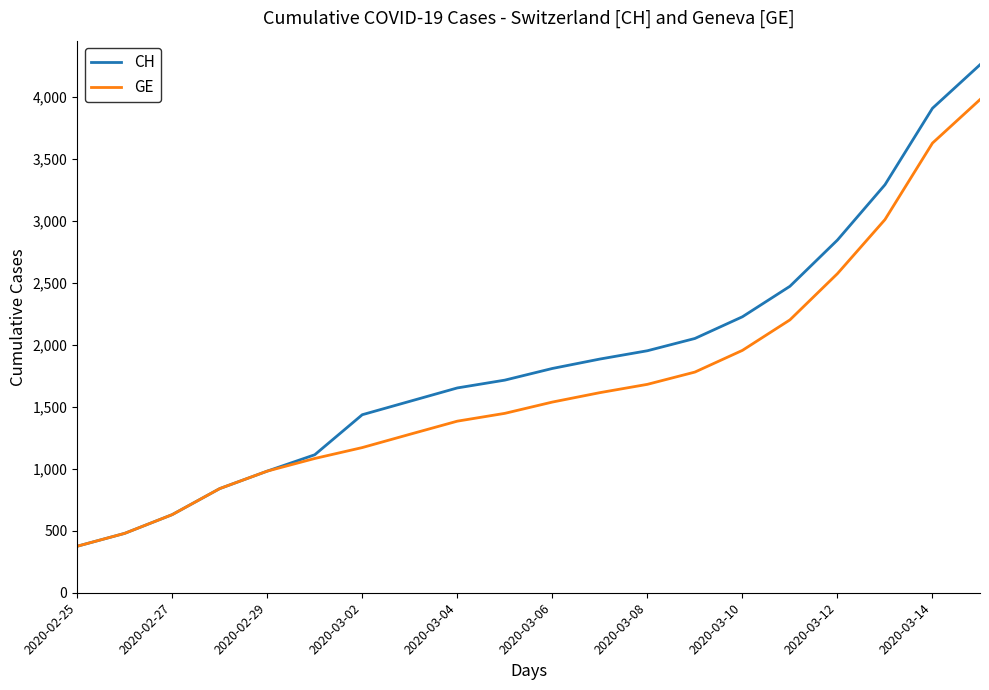

What is the maximum value for CH?

4259